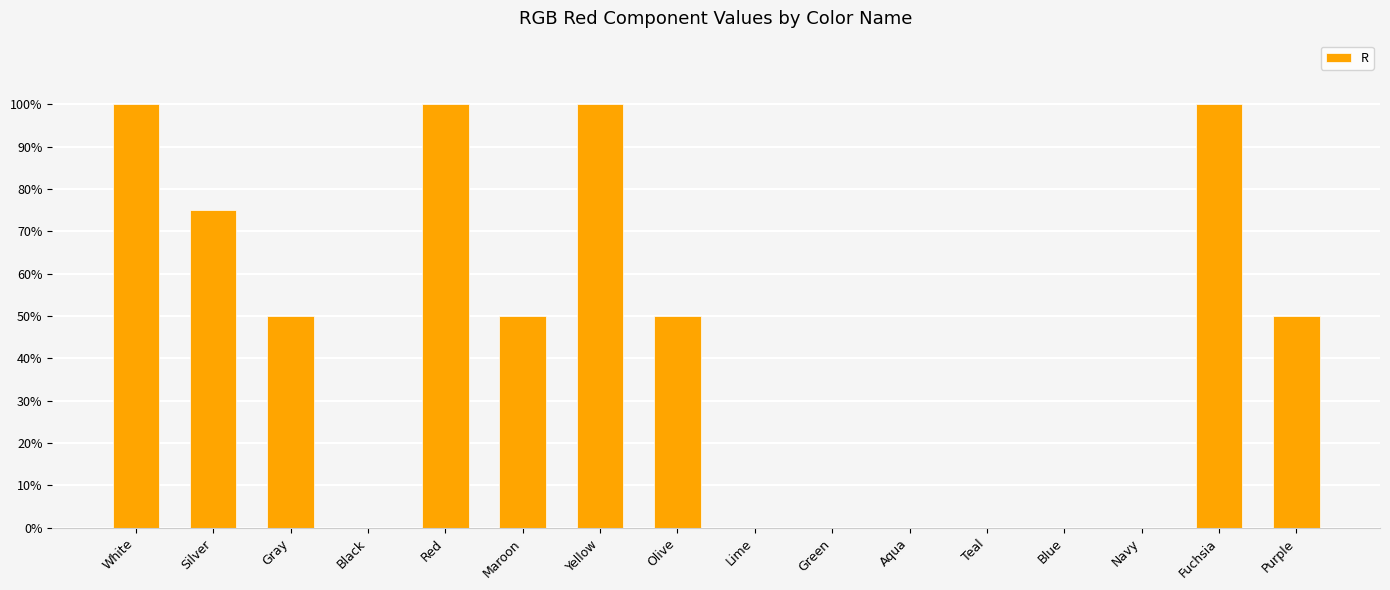

How many values are between 0 and 100?

16